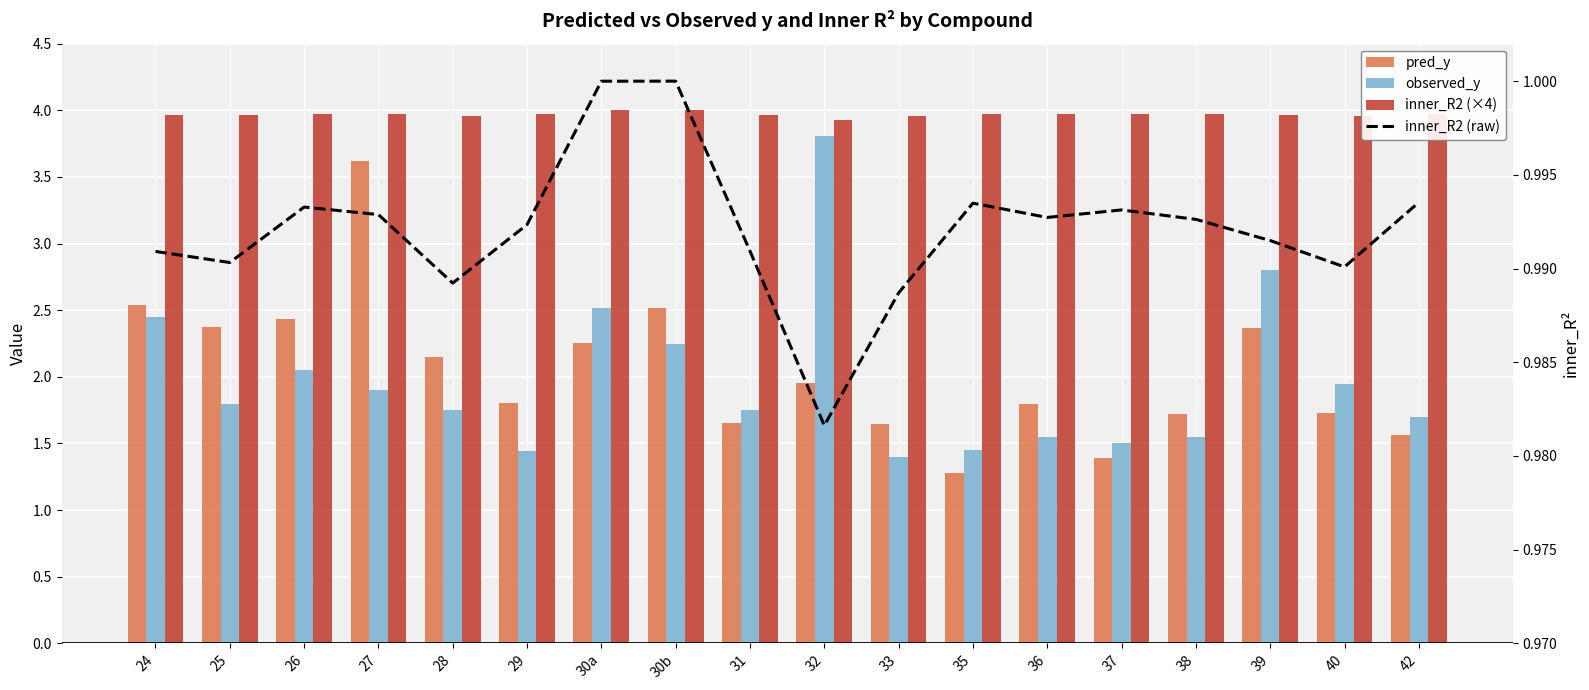

List the labels in order of pred_y value, smallest first.

35, 37, 42, 33, 31, 38, 40, 36, 29, 32, 28, 30a, 39, 25, 26, 30b, 24, 27